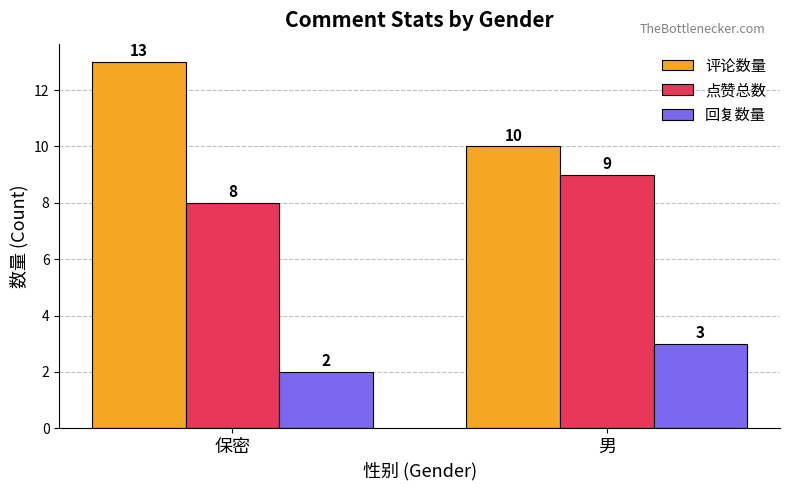

Rank the categories by 回复数量 value from highest to lowest.

男, 保密